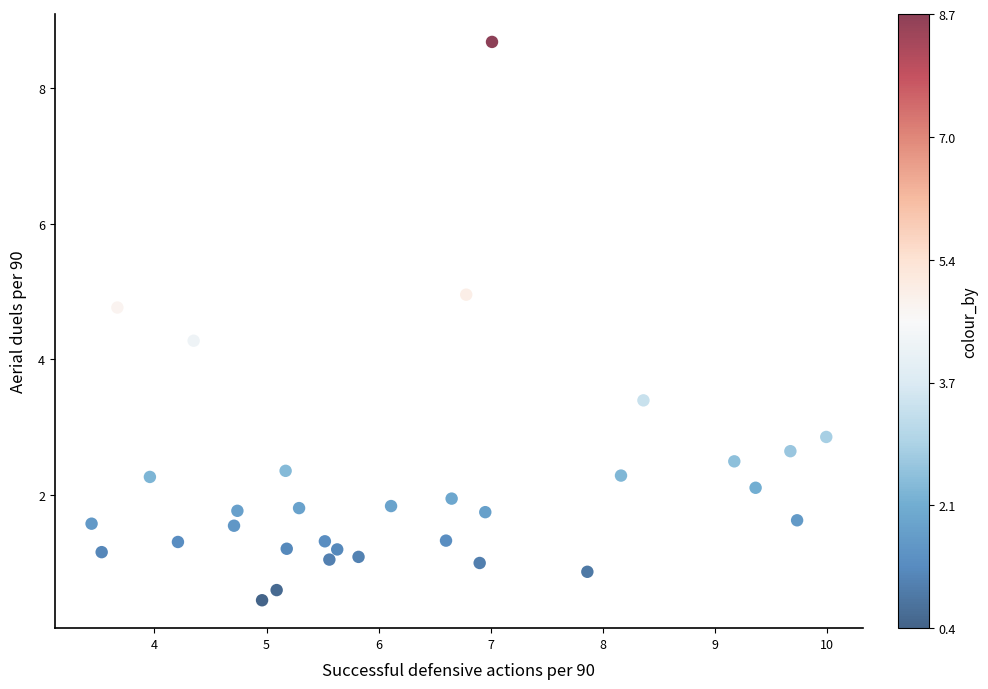

What is the range of X values (max minus min)?

6.6